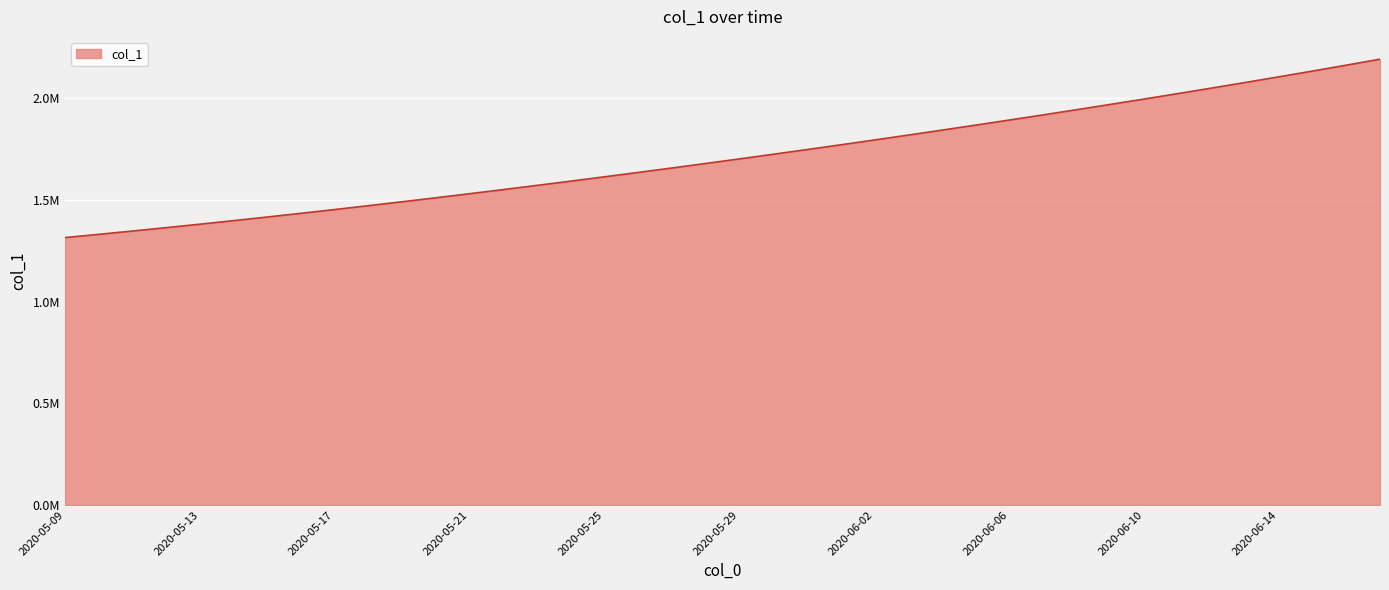

What is the greatest value displayed?

2192246.8